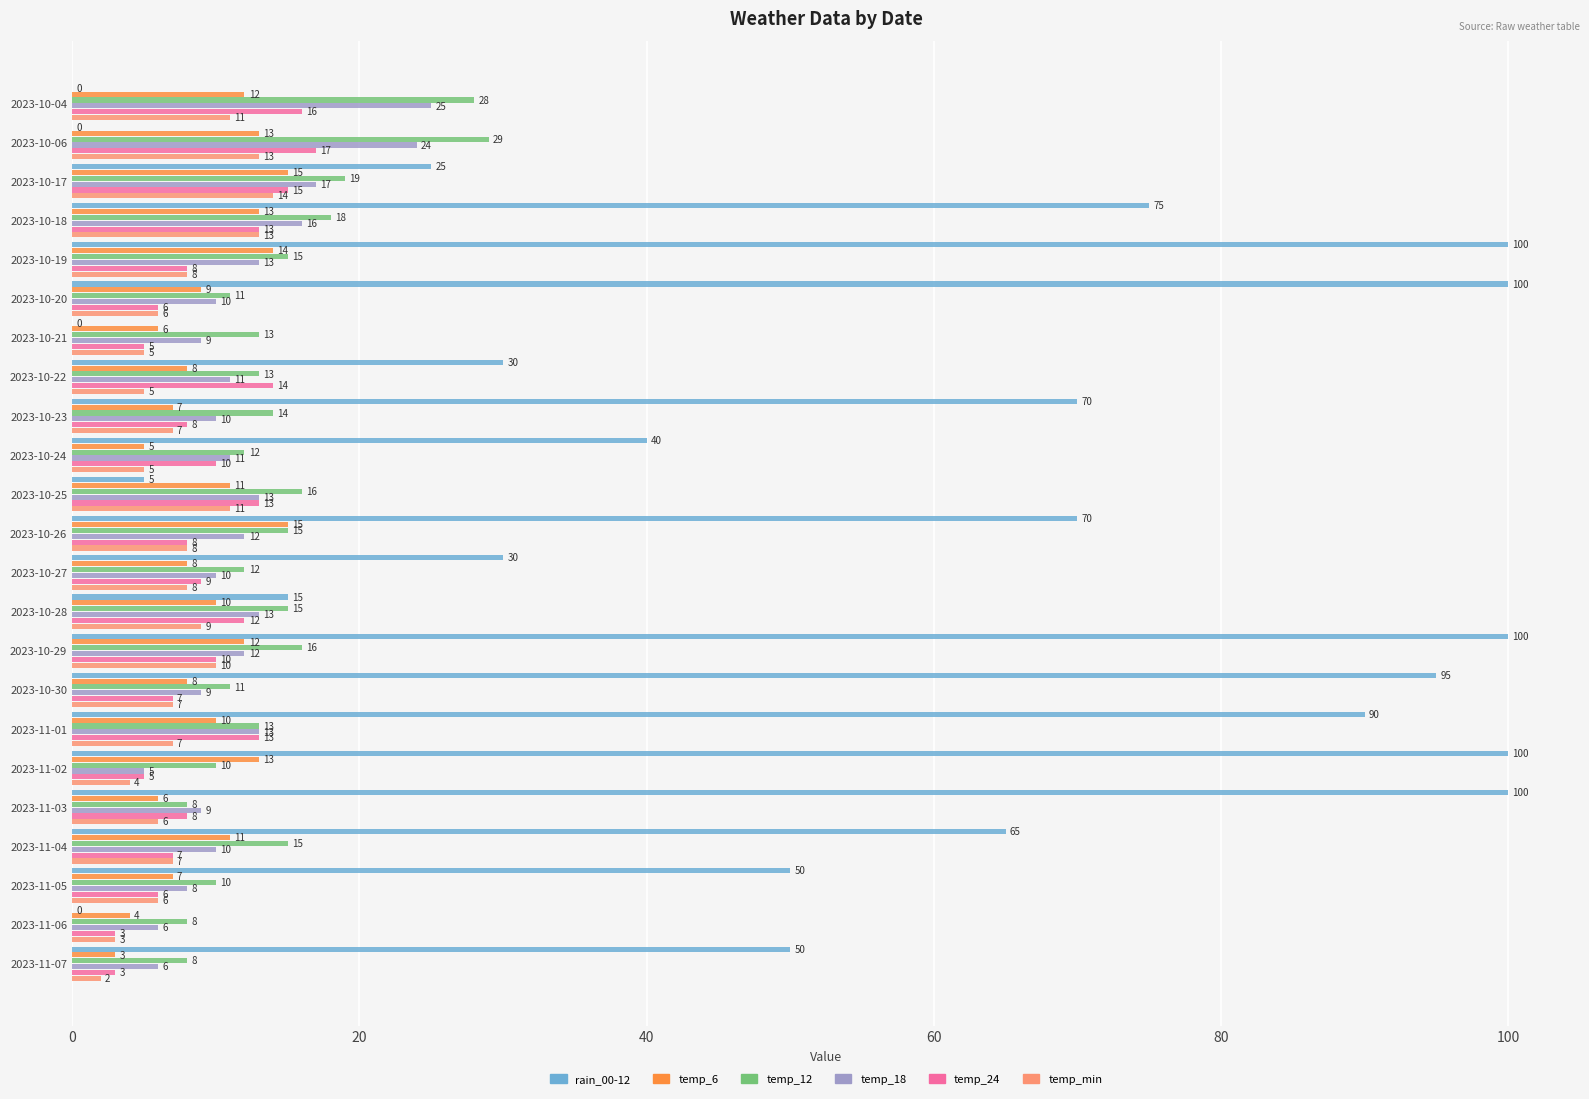

The value of temp_6 at 2023-10-04 is 12. True or false?

True